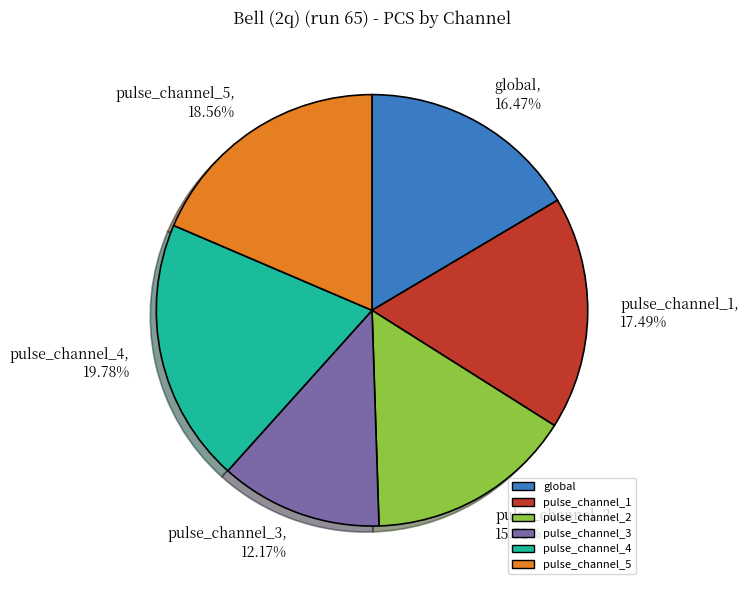

What percentage do pulse_channel_2 and pulse_channel_5 together represent?

34.1%